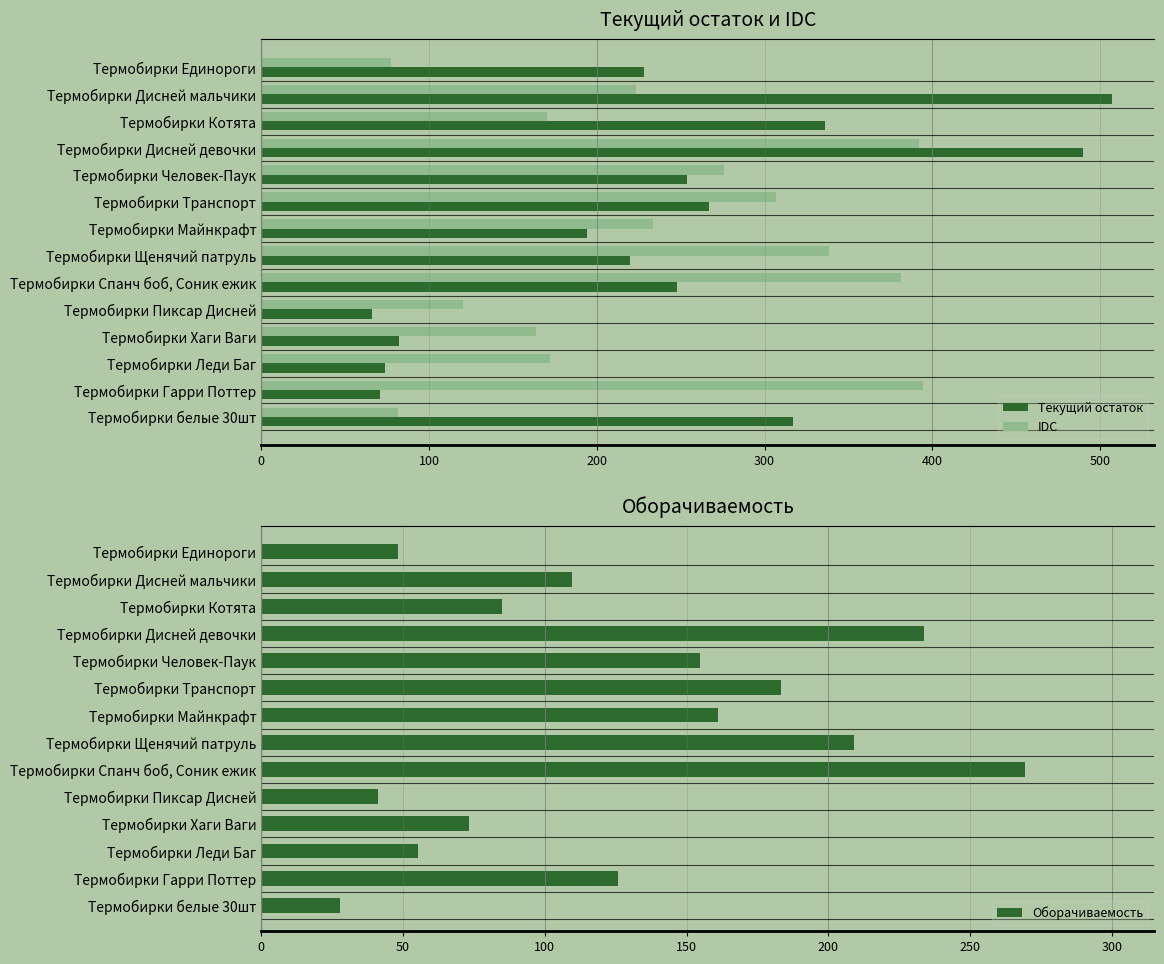

Rank the categories by IDC value from highest to lowest.

Термобирки Гарри Поттер, Термобирки Дисней девочки, Термобирки Спанч боб, Соник ежик, Термобирки Щенячий патруль, Термобирки Транспорт, Термобирки Человек-Паук, Термобирки Майнкрафт, Термобирки Дисней мальчики, Термобирки Леди Баг, Термобирки Котята, Термобирки Хаги Ваги, Термобирки Пиксар Дисней, Термобирки белые 30шт, Термобирки Единороги